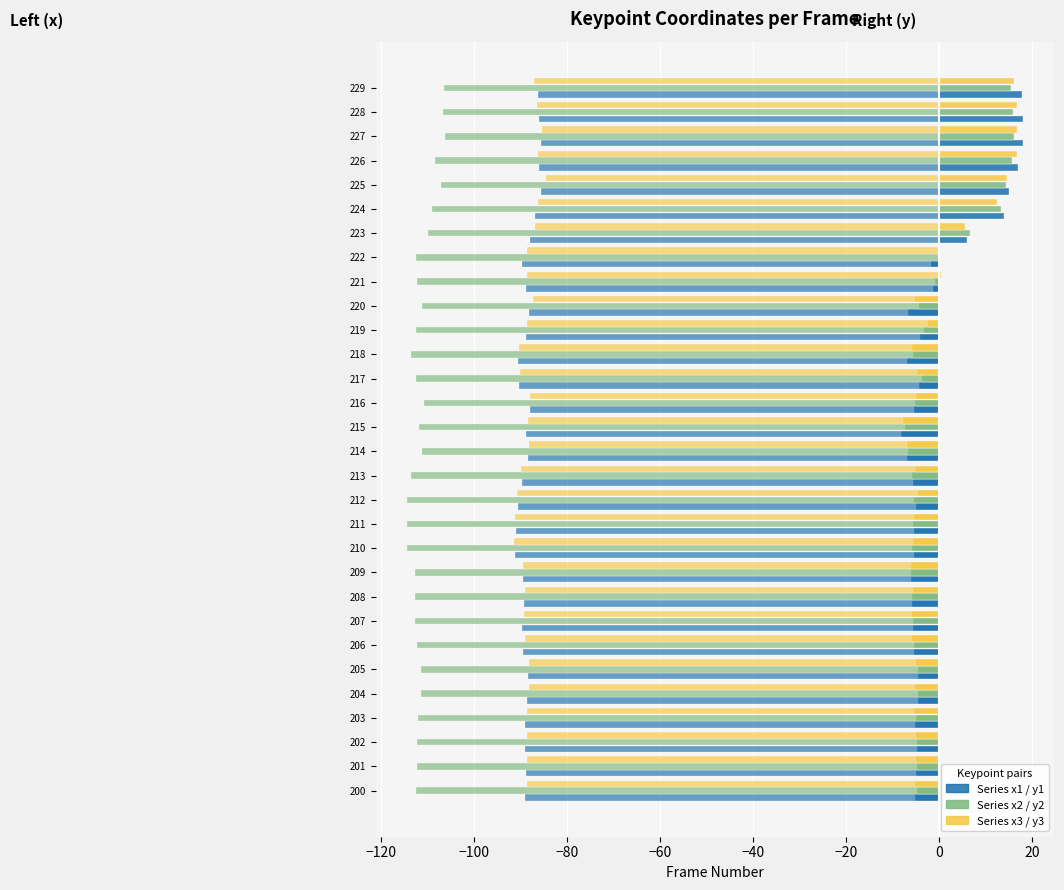

What is the value of the x3 (left) bar at the 17th from the left?

-5.1